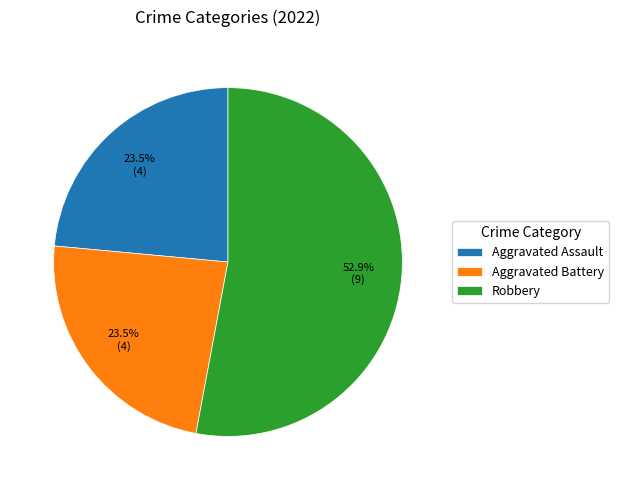

What is the total percentage of Robbery and Aggravated Assault?

76.5%